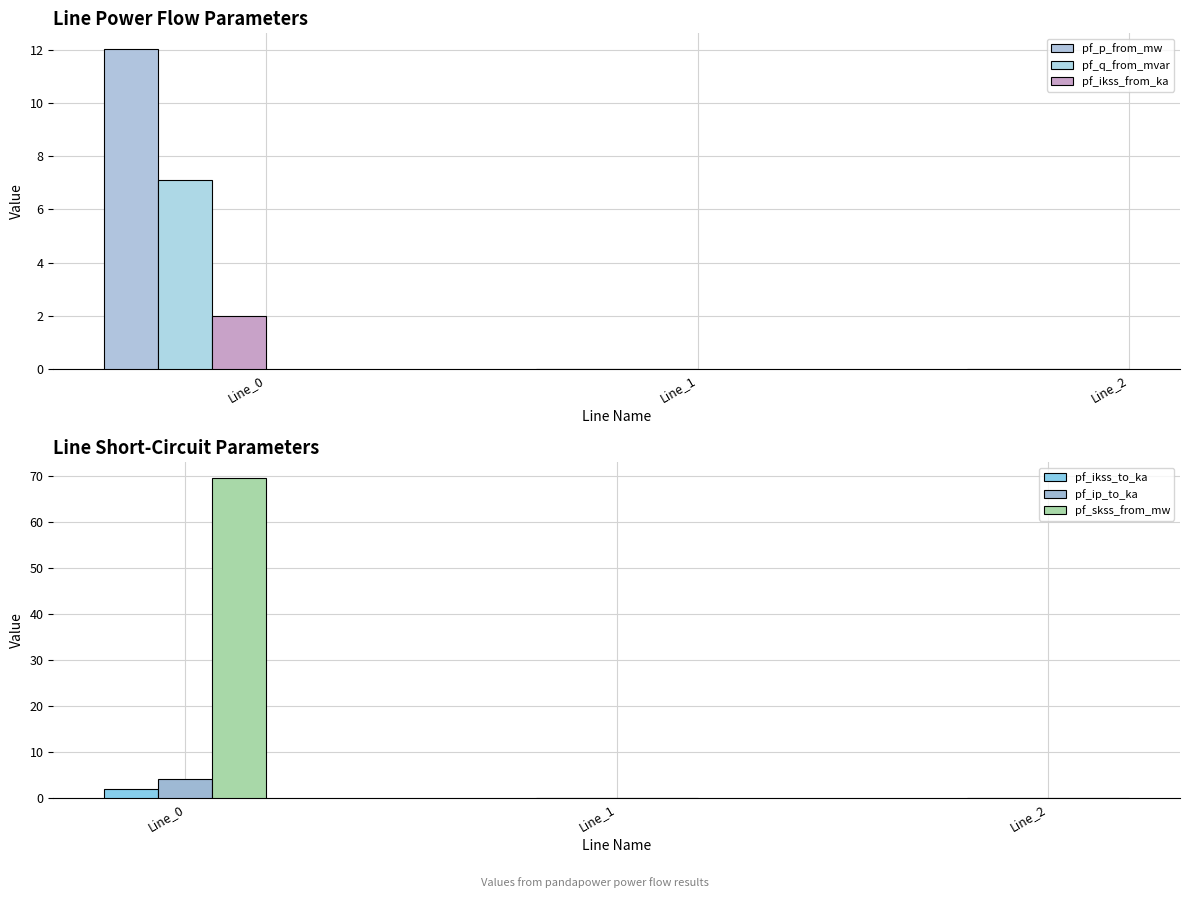

What are all the series names shown in the legend?

pf_p_from_mw, pf_q_from_mvar, pf_ikss_from_ka, pf_ikss_to_ka, pf_ip_to_ka, pf_skss_from_mw